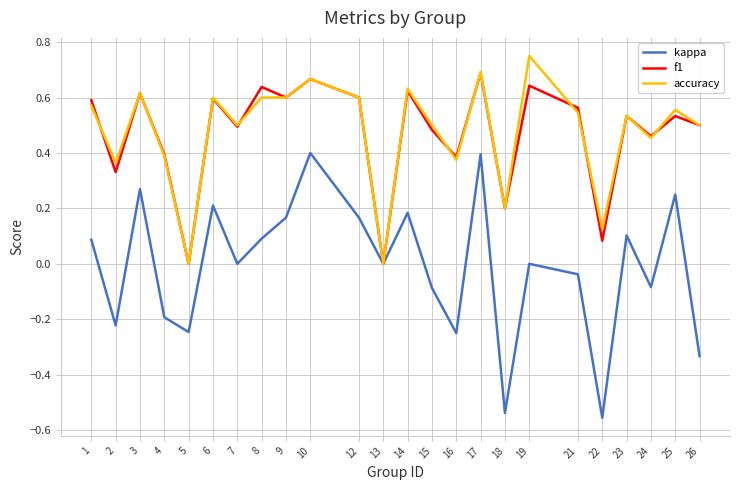

Which category has the highest value in the accuracy series?

19